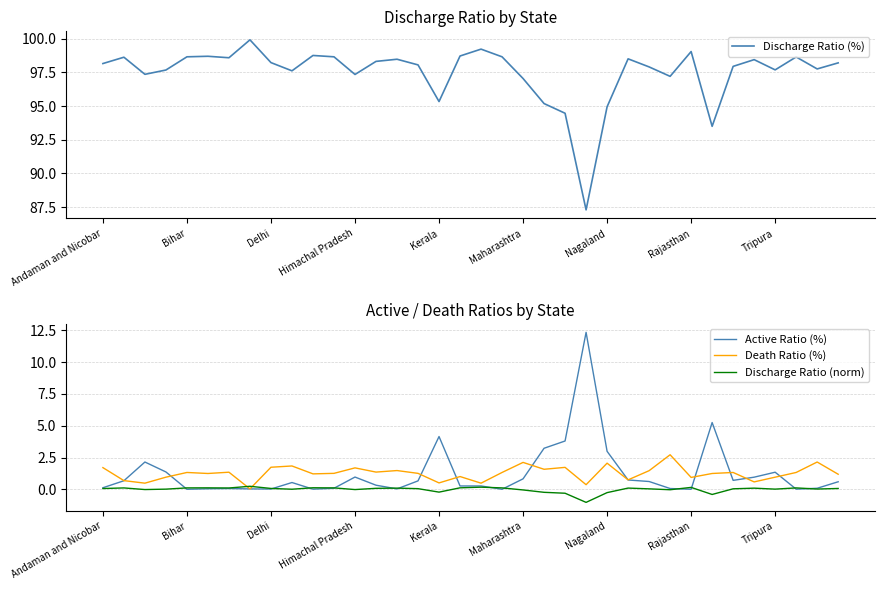

The Death Ratio (%) series shows 1.6 at Rajasthan. True or false?

False